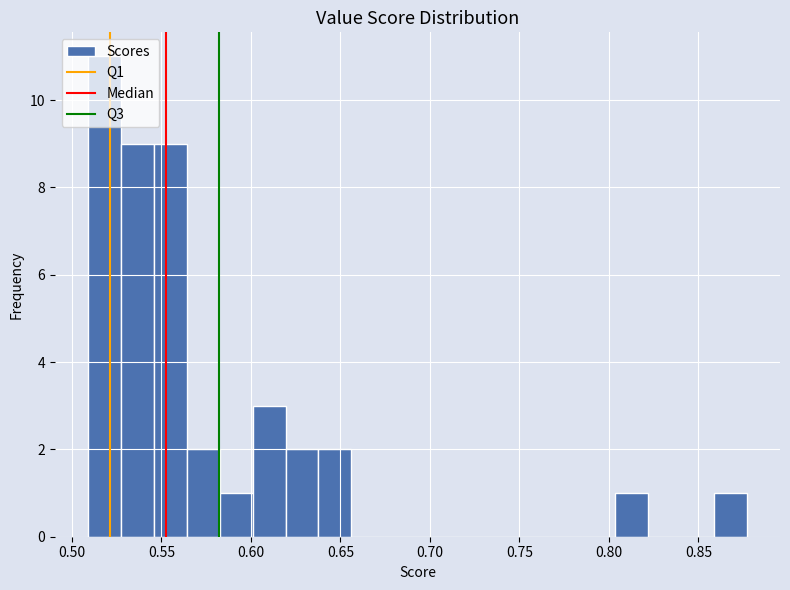

Read against the x-axis, roughly where is the centre of the tallest bar?

0.520